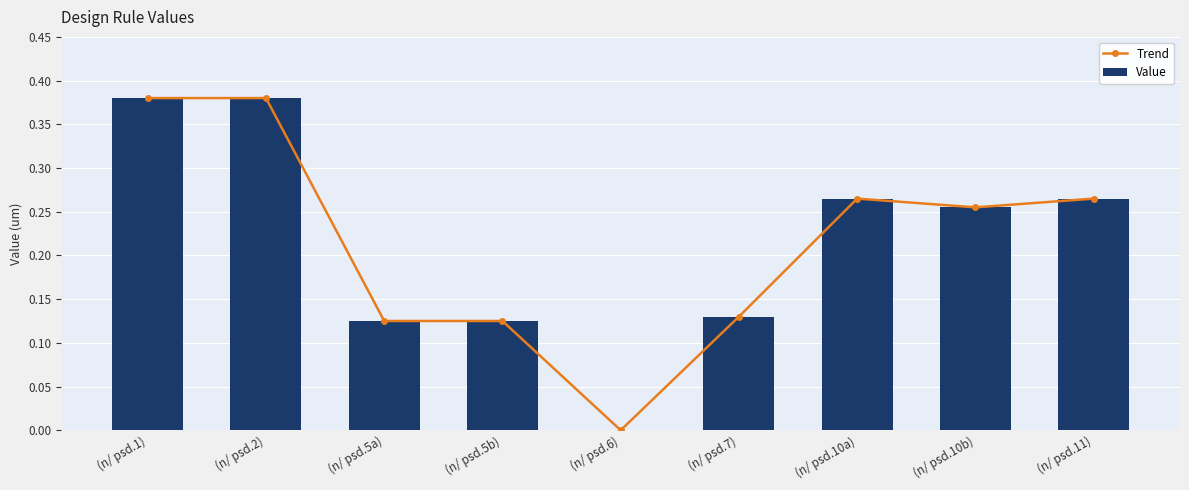

Which series has the largest total across all categories?

Trend